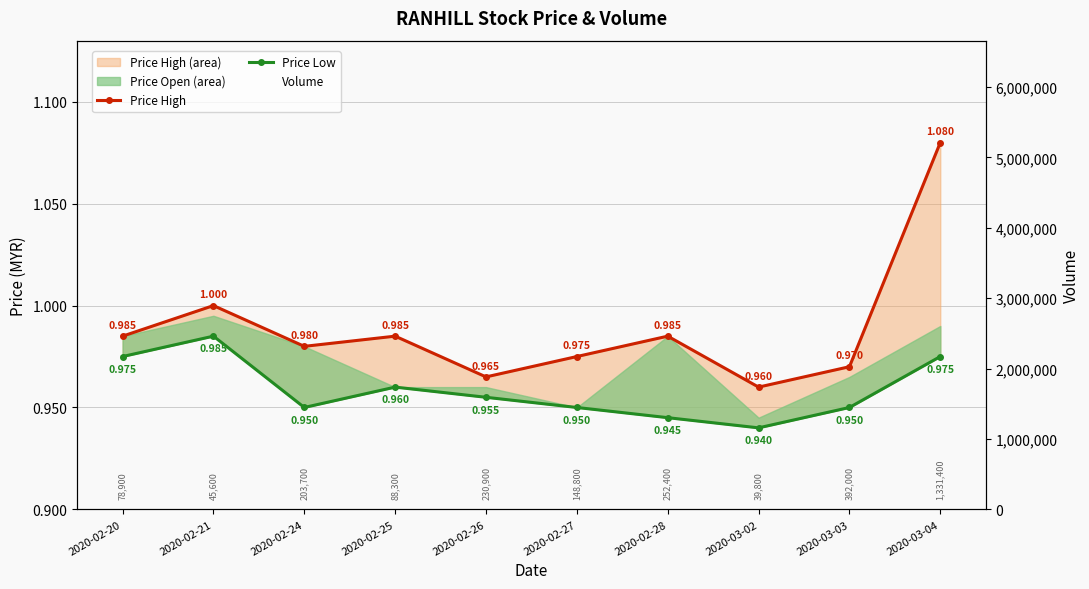

What is the smallest value displayed?

0.9